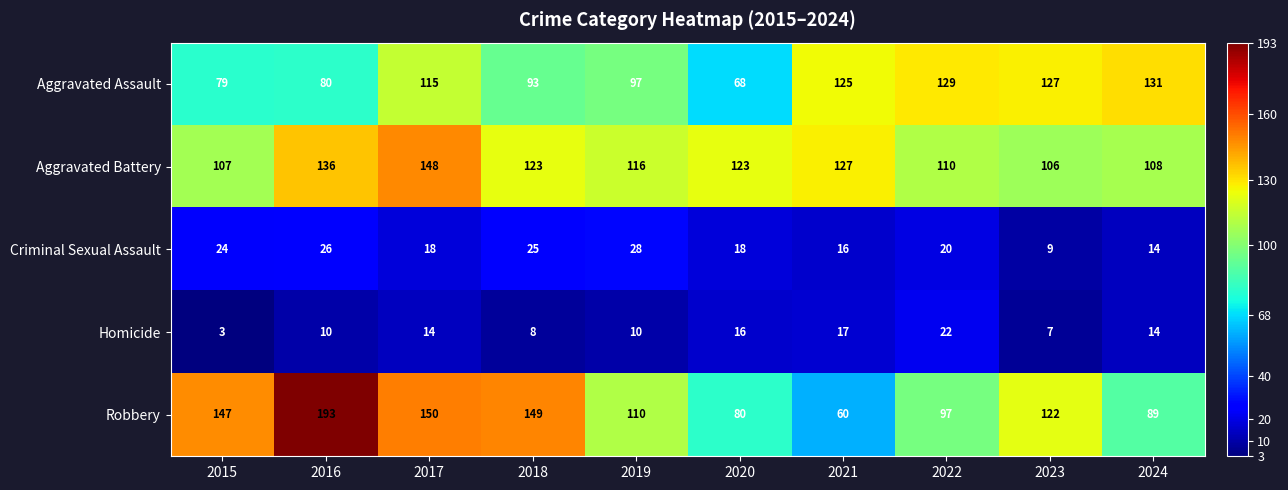

At how many categories does at least one series exceed 30?

10